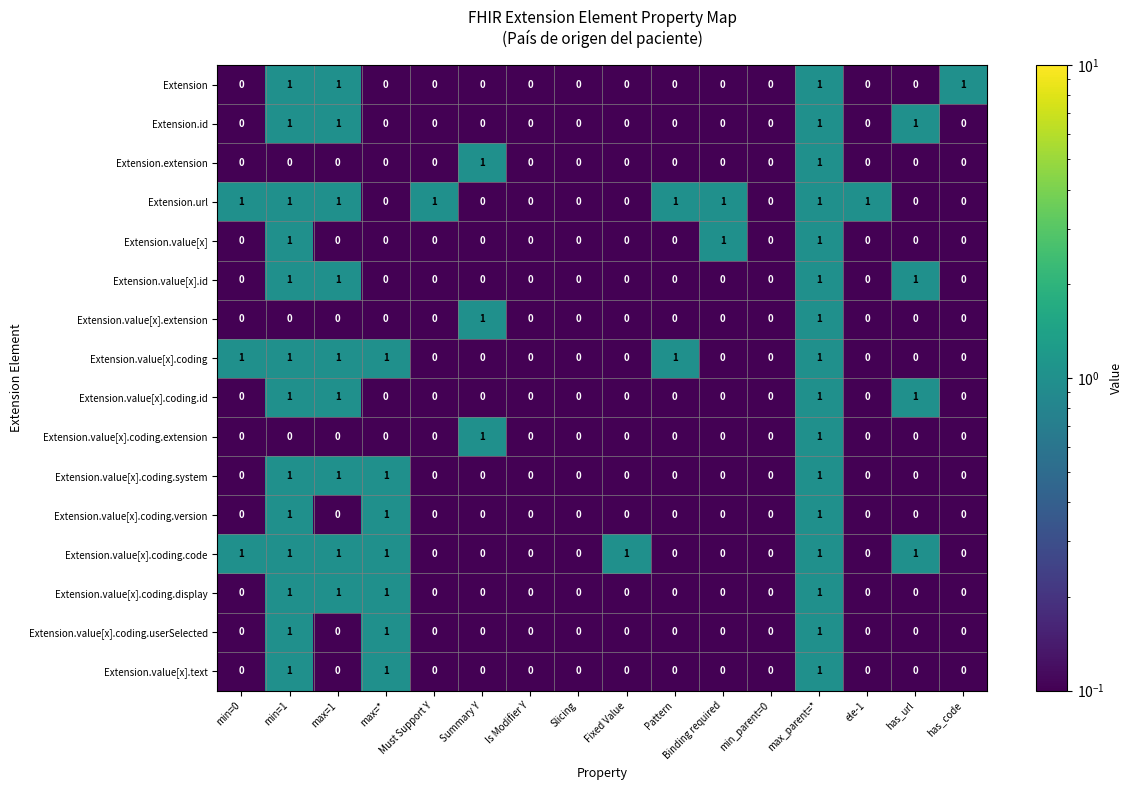

What is the total value across all series at max_parent=*?

16